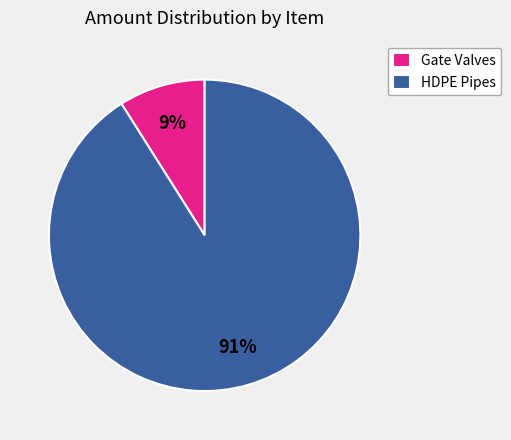

Is there a majority slice in this chart?

Yes